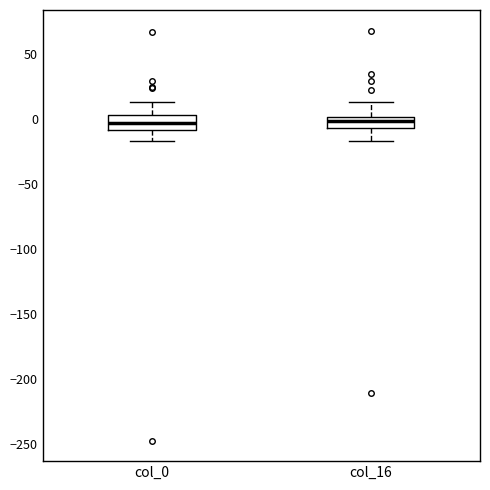

Reading left to right, transcribe this box plot: for each box, give where its median line is, the range the box spans, and where its two whiskers end, as read against the y-axis. The values are not printed on the chart, so give them approximately, as read against the axis.

col_0: median -5, box -10 to 5, whiskers -15 to 15
col_16: median 0 (inside the box), box -5 to 0, whiskers -15 to 15